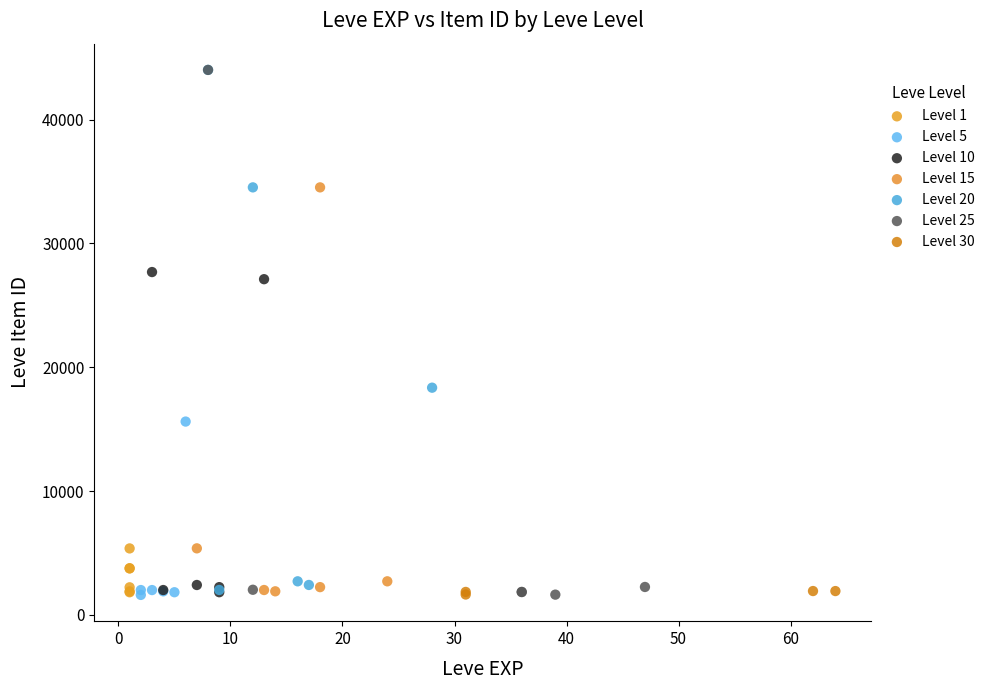

What are all the series names shown in the legend?

Level 1, Level 5, Level 10, Level 15, Level 20, Level 25, Level 30